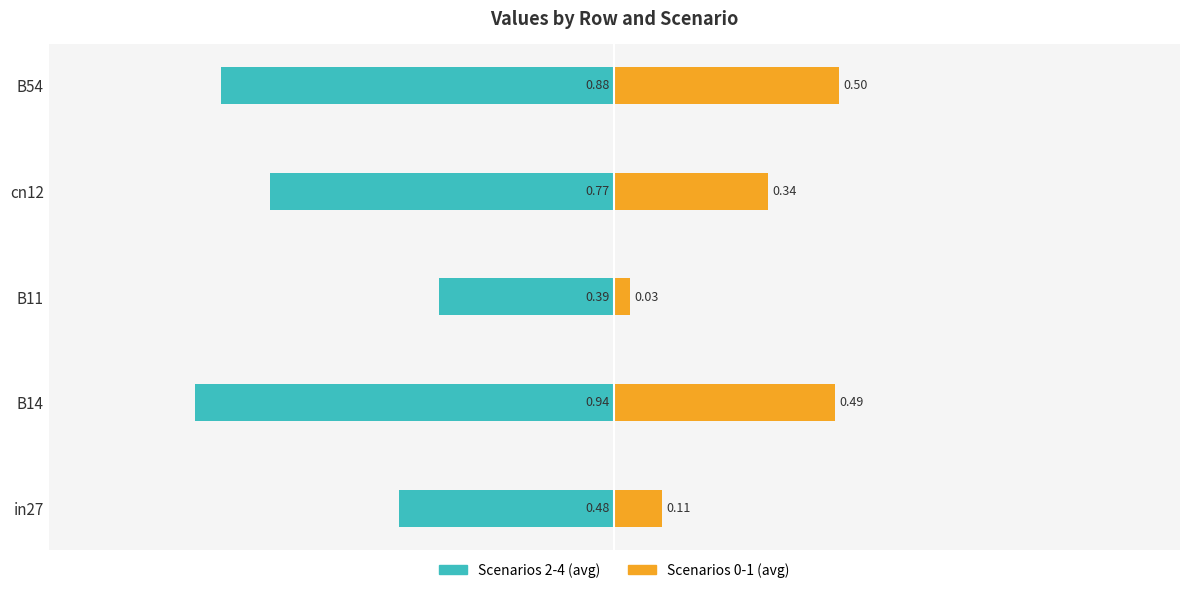

Which series changed the most between B14 and B11?

Scenarios 2-4 (avg)